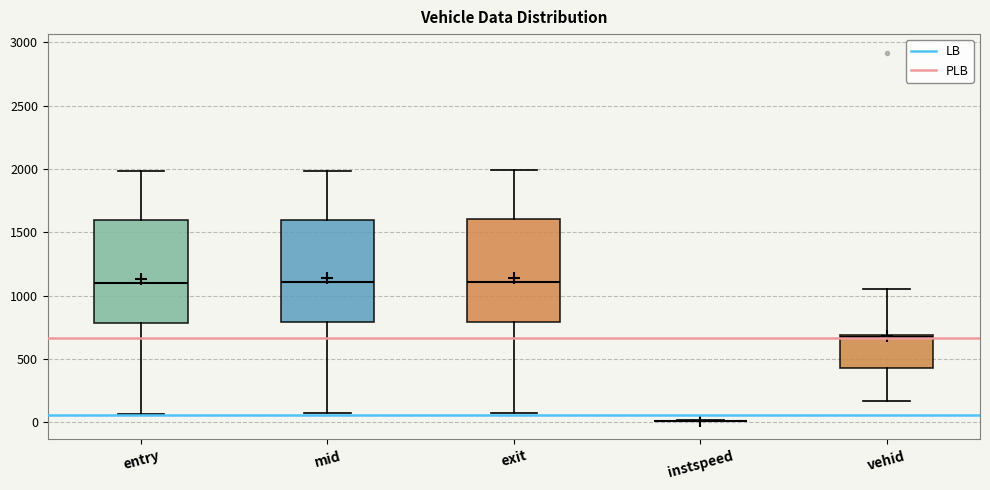

Reading left to right, transcribe this box plot: for each box, give where its median line is, the range the box spans, and where its two whiskers end, as read against the y-axis. The values are not printed on the chart, so give them approximately, as read against the axis.

entry: median 1100, box 800 to 1600, whiskers 50 to 2000
mid: median 1100, box 800 to 1600, whiskers 50 to 2000
exit: median 1100, box 800 to 1600, whiskers 50 to 2000
instspeed: box collapsed to a line at 0, whiskers 0 to 0
vehid: median 650, box 450 to 700, whiskers 150 to 1050